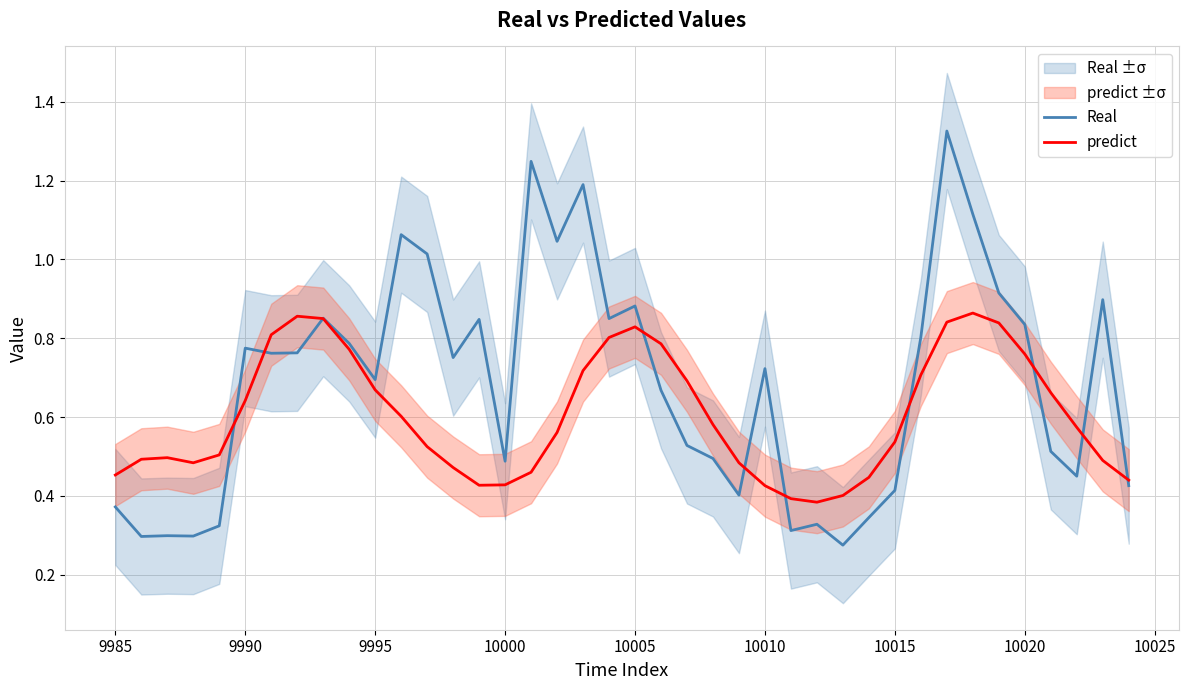

Which series has the widest spread of values?

Real